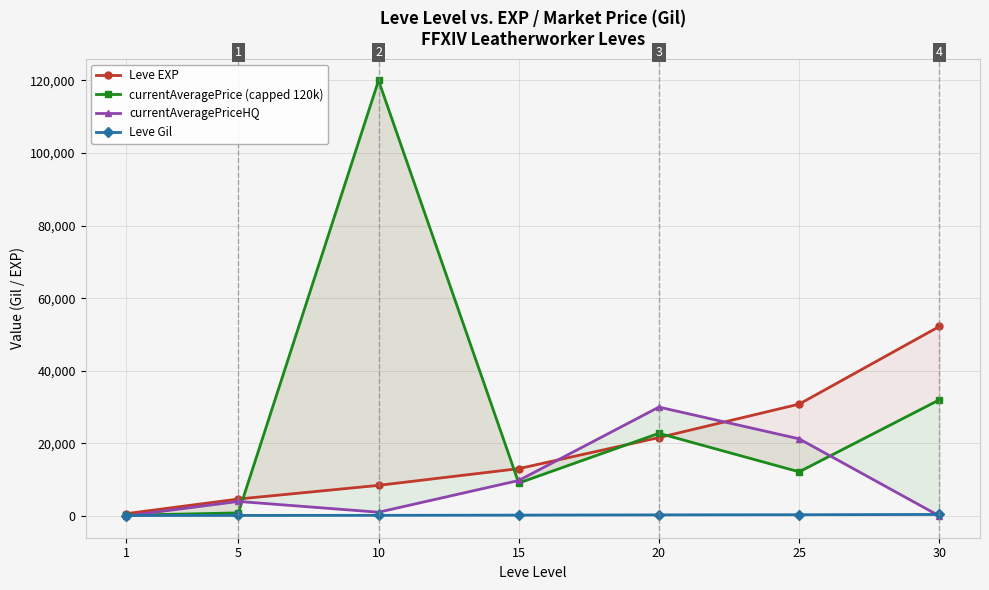

At which label is Leve EXP closest to 26425?

25